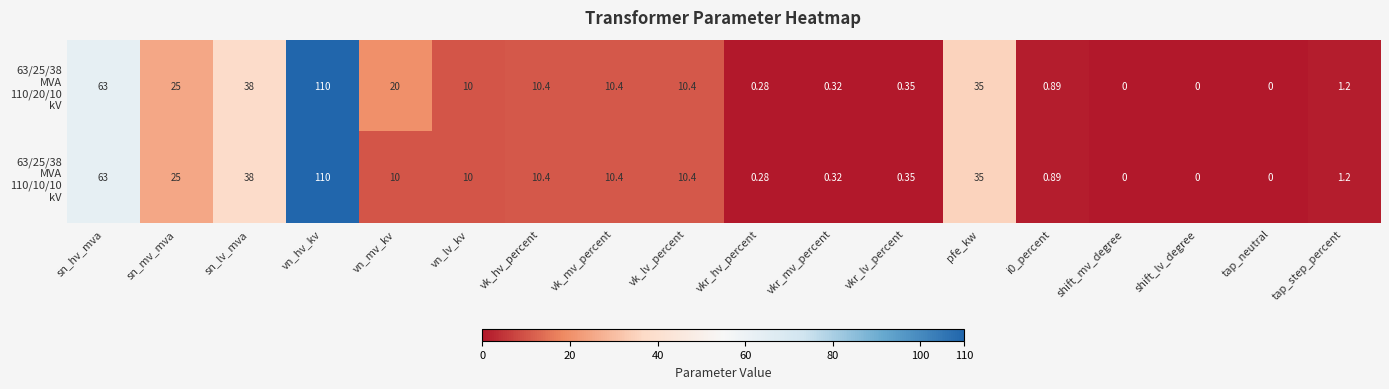

At which category is the sum across all series the highest?

vn_hv_kv